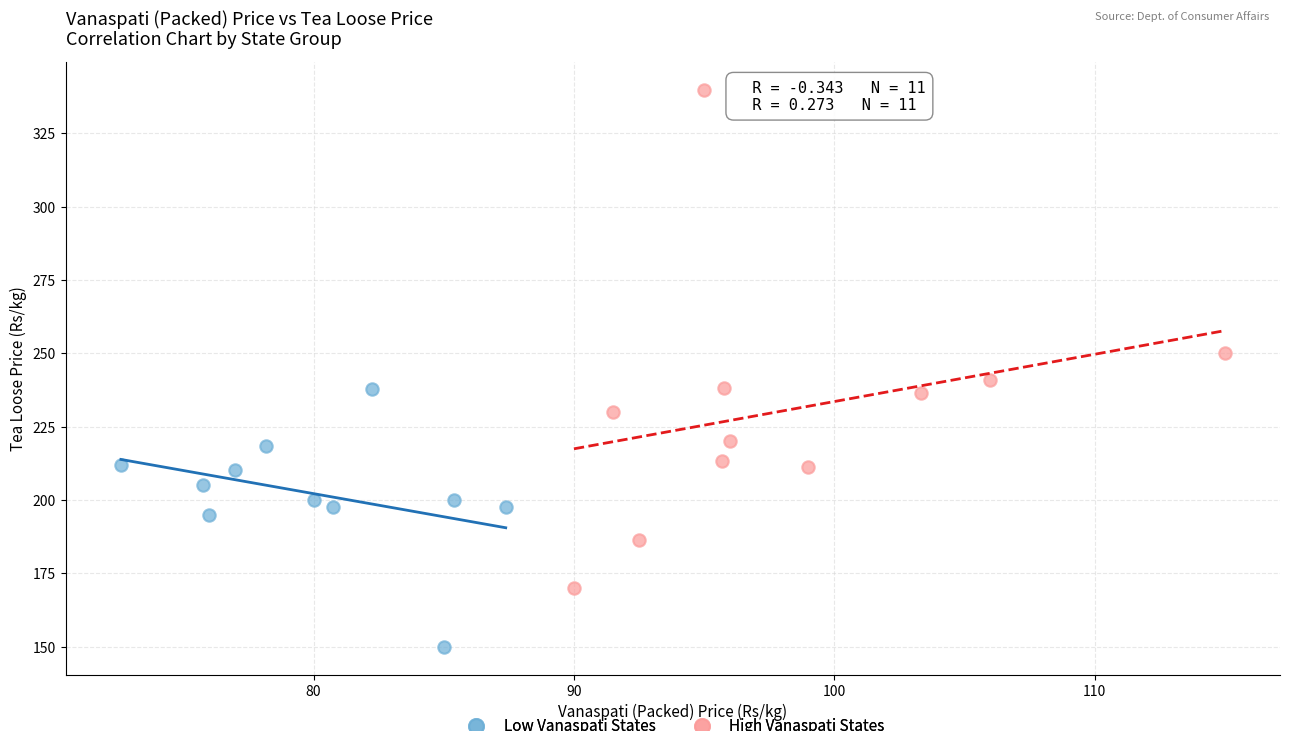

What are all the series names shown in the legend?

Low Vanaspati States, High Vanaspati States